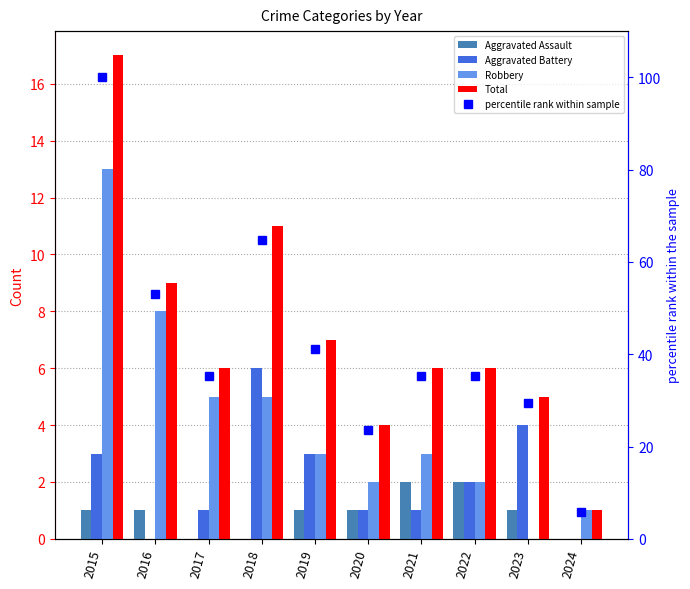

Which series has the widest spread of values?

percentile rank within sample